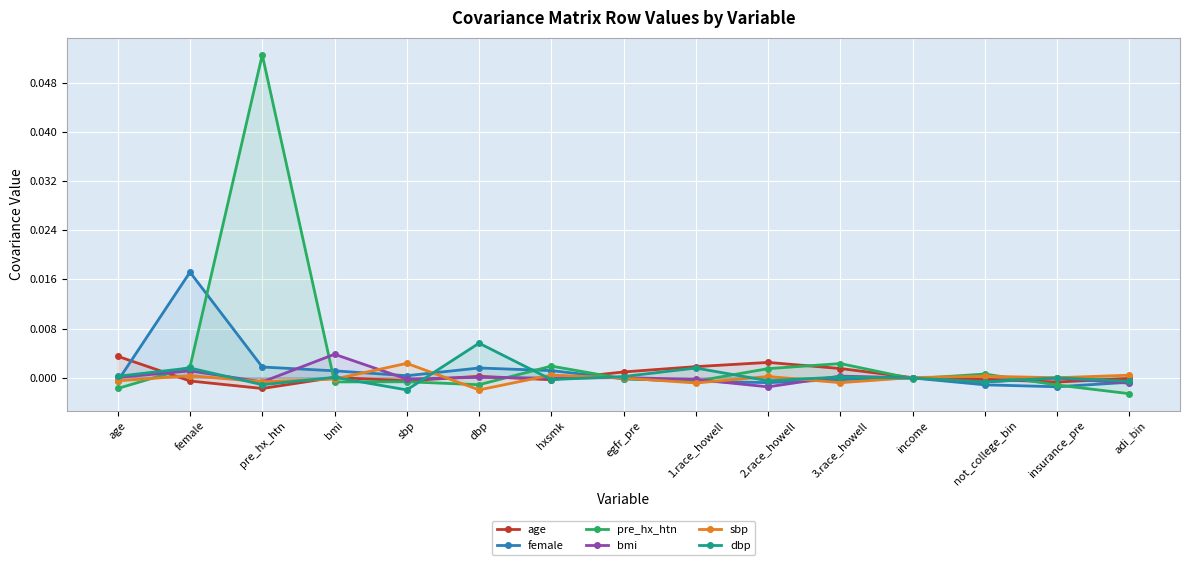

Rank the series by their maximum value, from lowest to highest.

sbp, age, bmi, dbp, female, pre_hx_htn